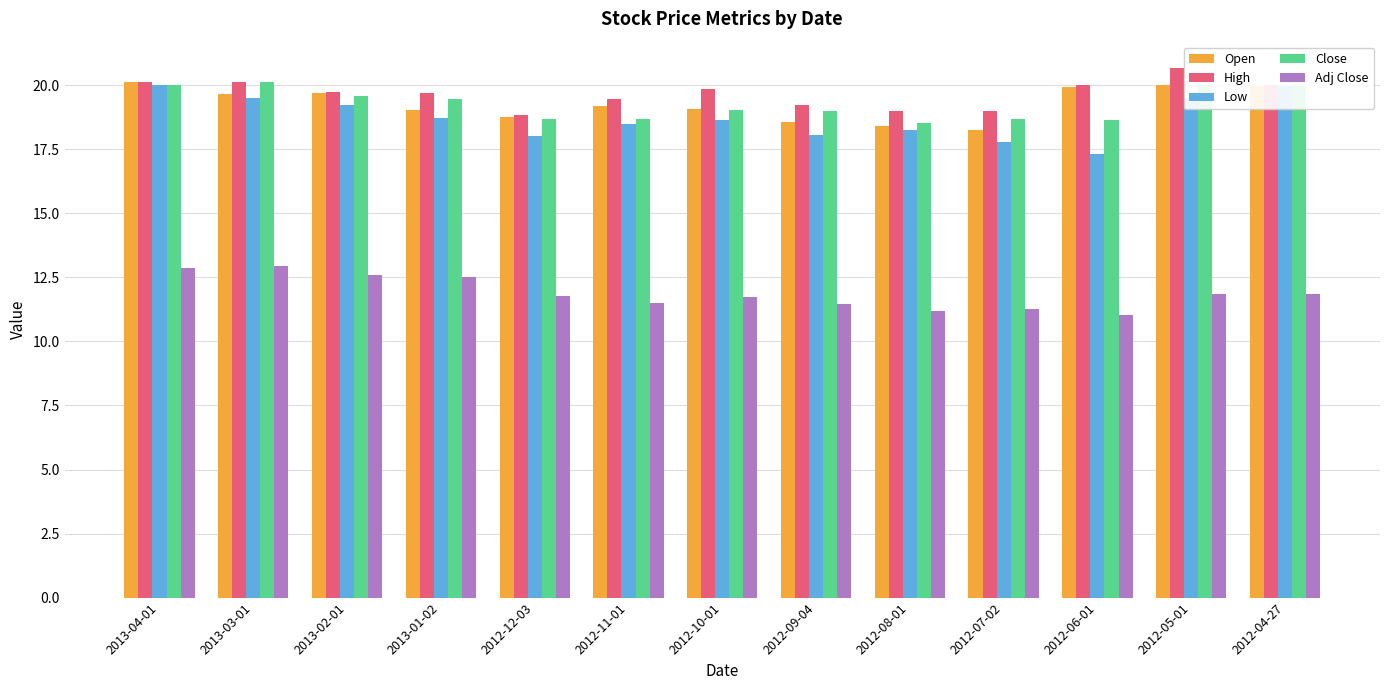

What is the difference between the Open values at 2012-07-02 and 2012-08-01?

0.2